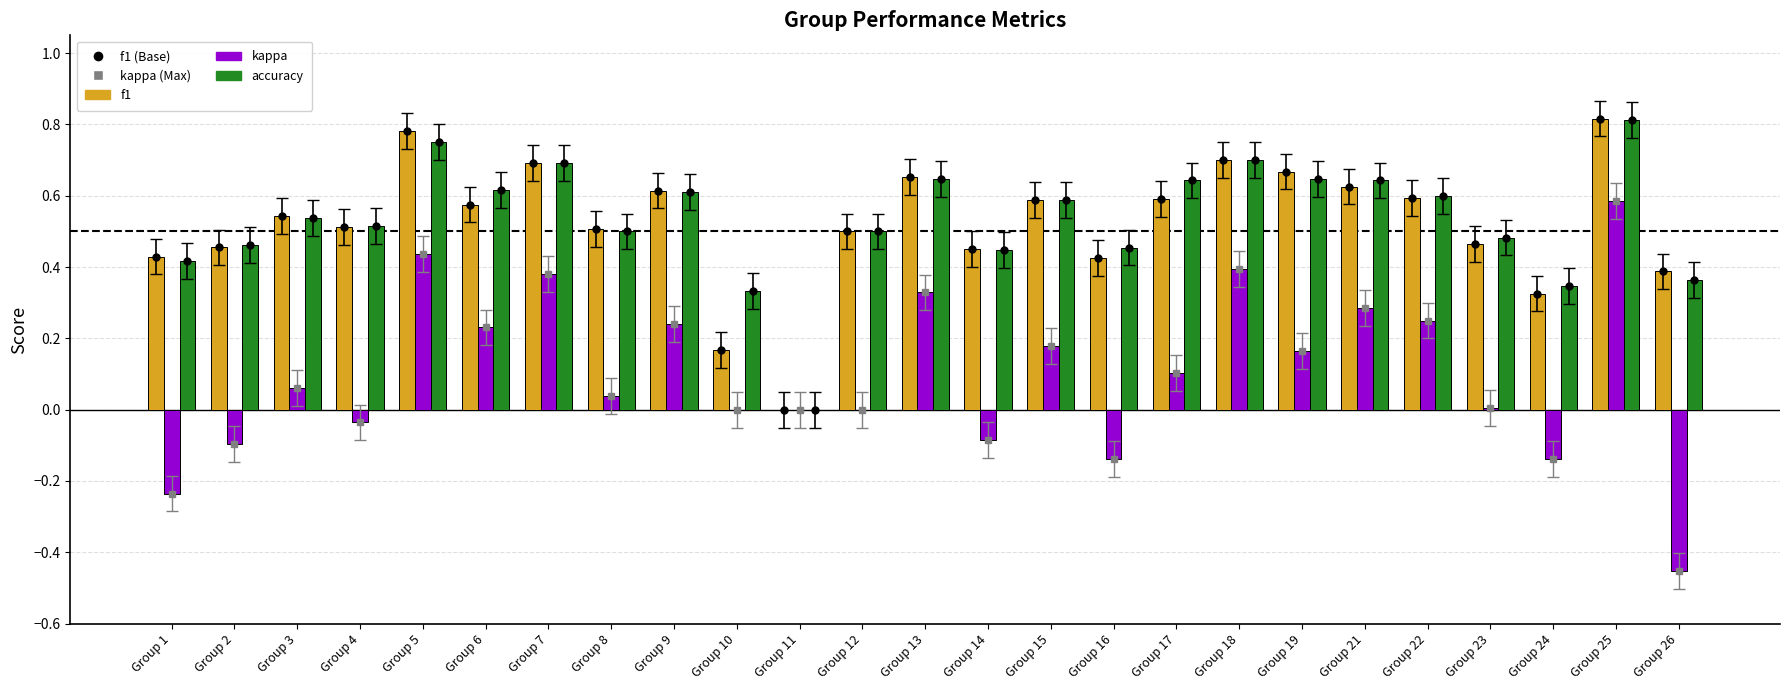

Rank the series at Group 3 from lowest to highest value.

kappa, accuracy, f1